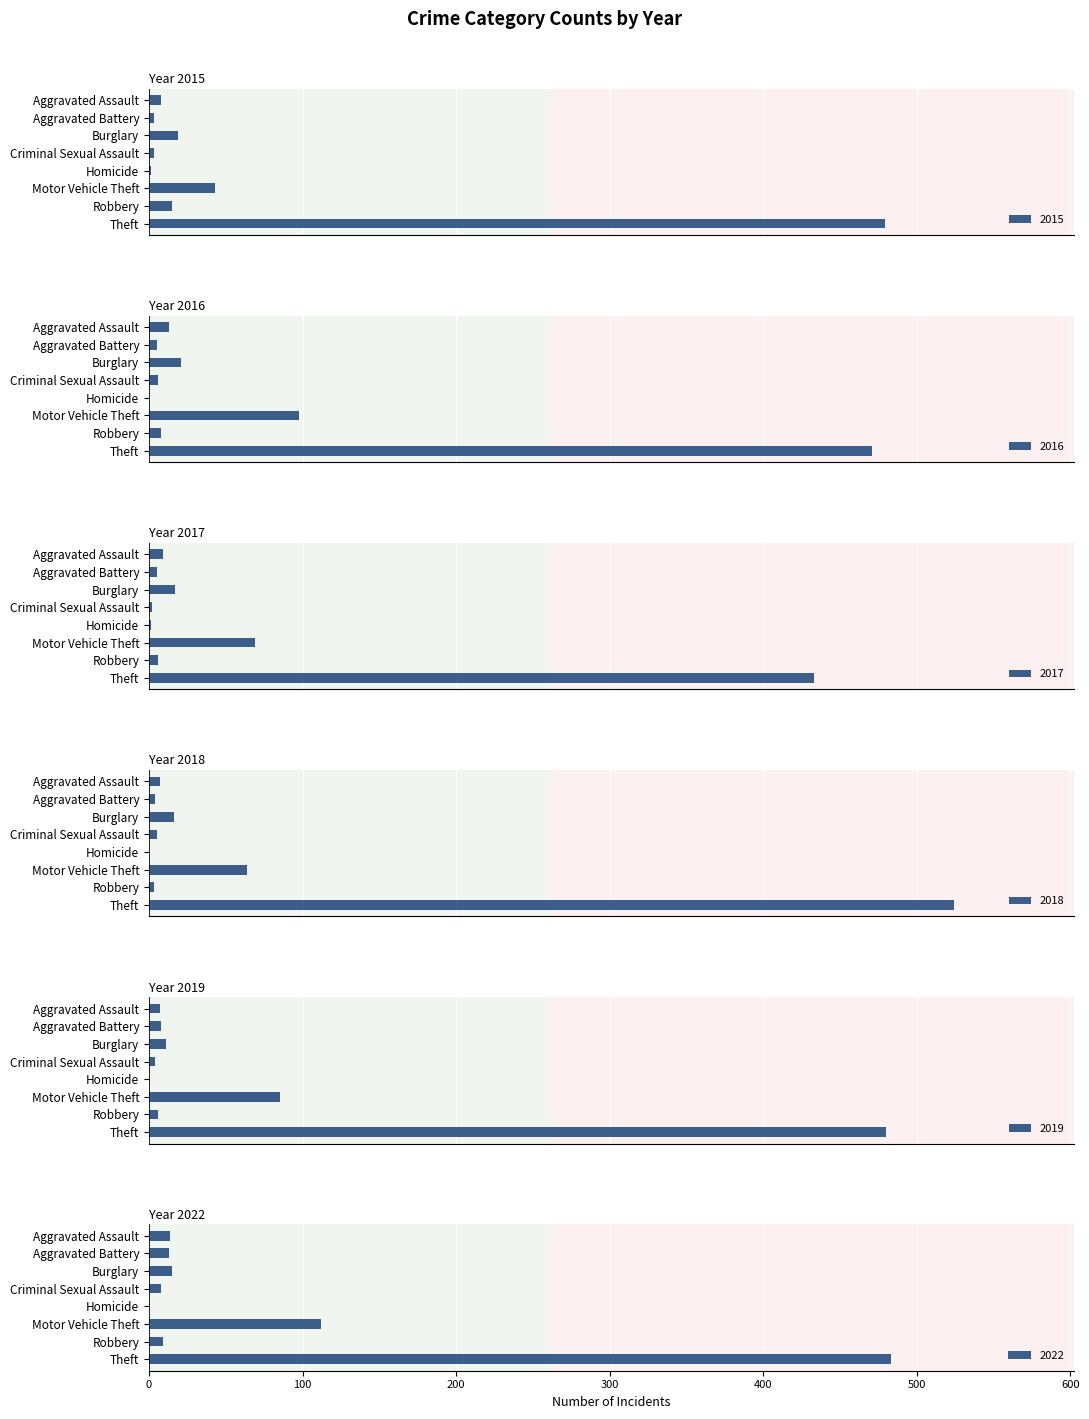

What is the greatest value displayed?

524